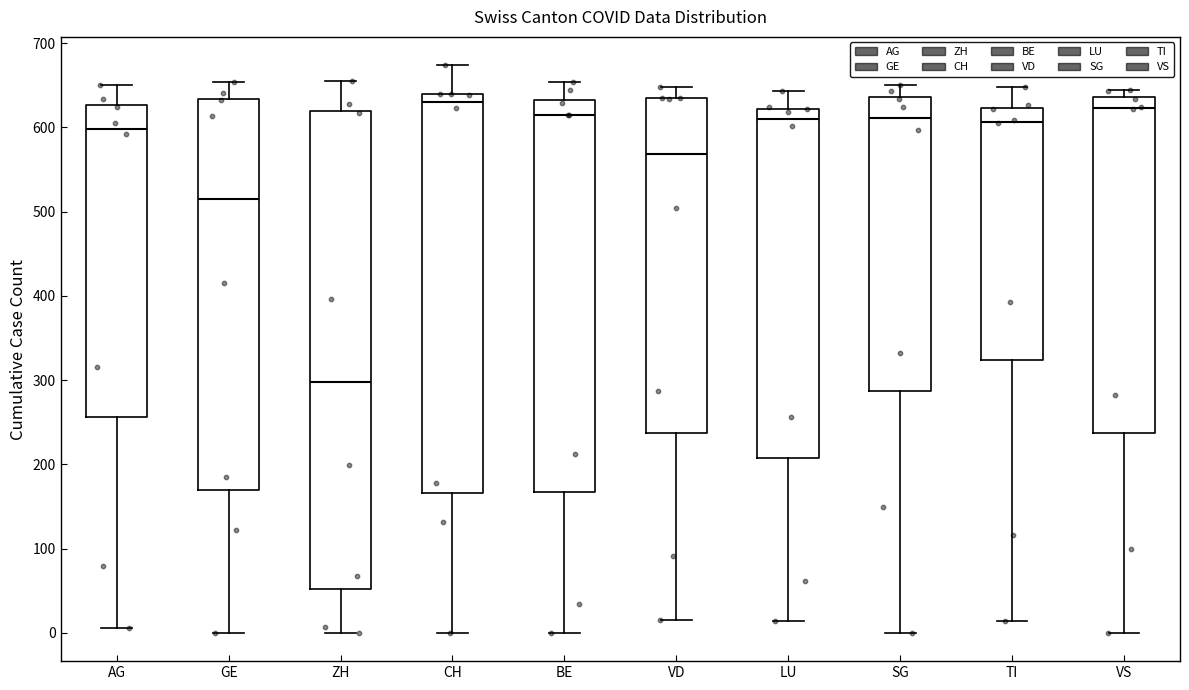

Where is the upper edge of the box for VD on the y-axis? The values are not printed on the chart, so give them approximately, as read against the axis.

640